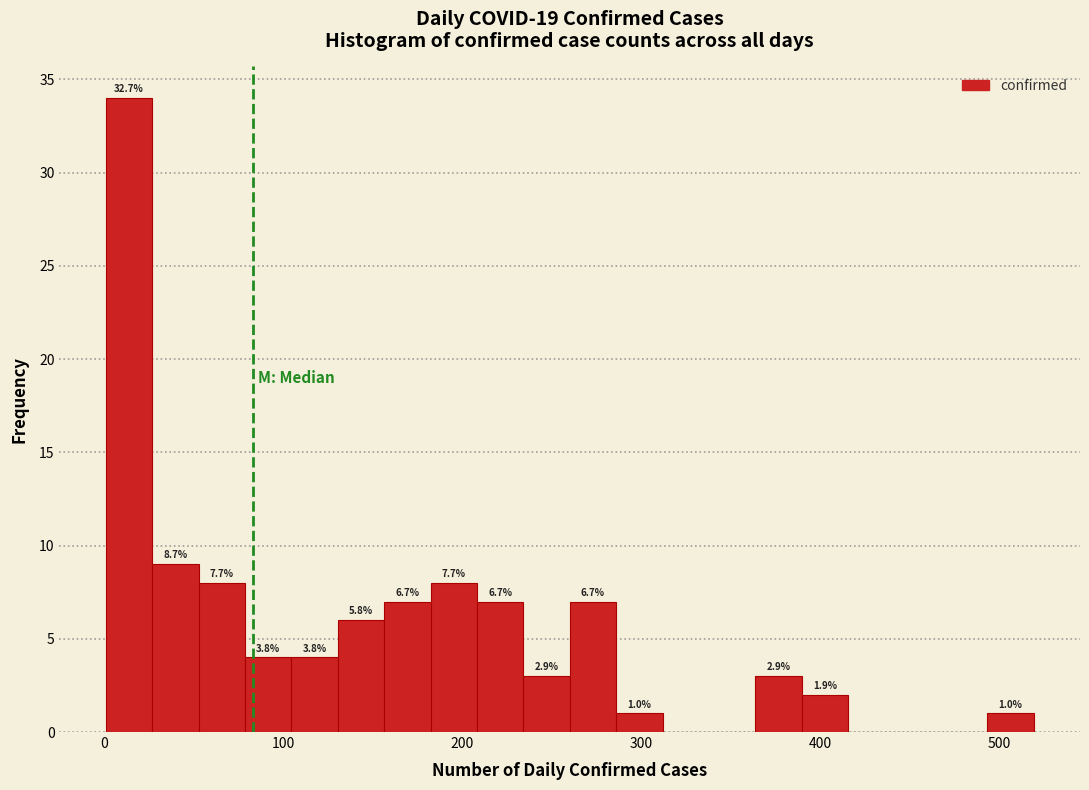

Around what value on the x-axis is the tallest bar? Give the approximate position of its centre, as read against the axis.

10